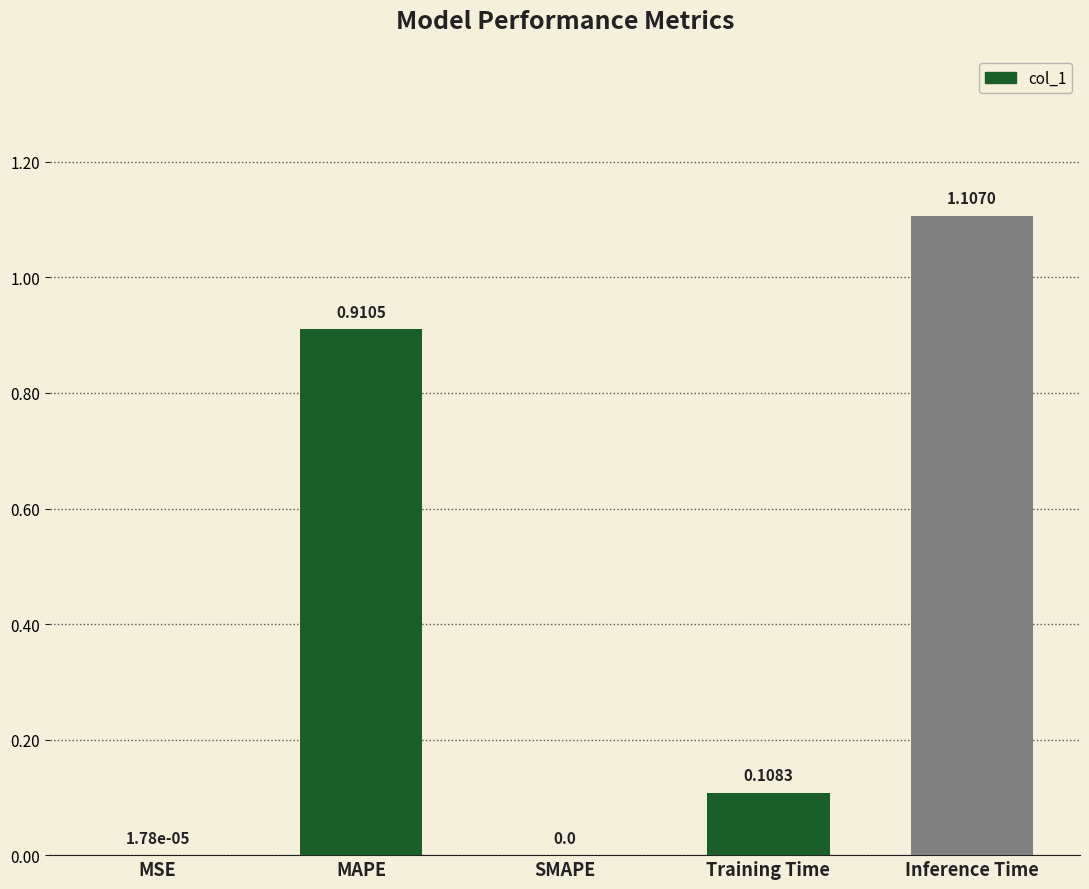

What is the sum of the values at Inference Time and Training Time?

1.2